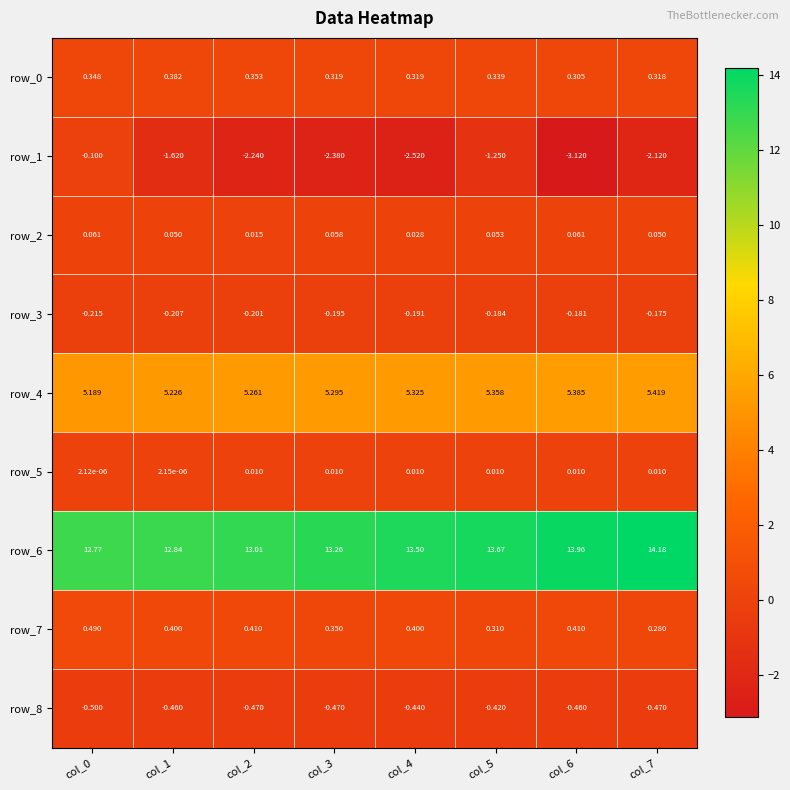

Read the row_0 value at col_2.

0.4